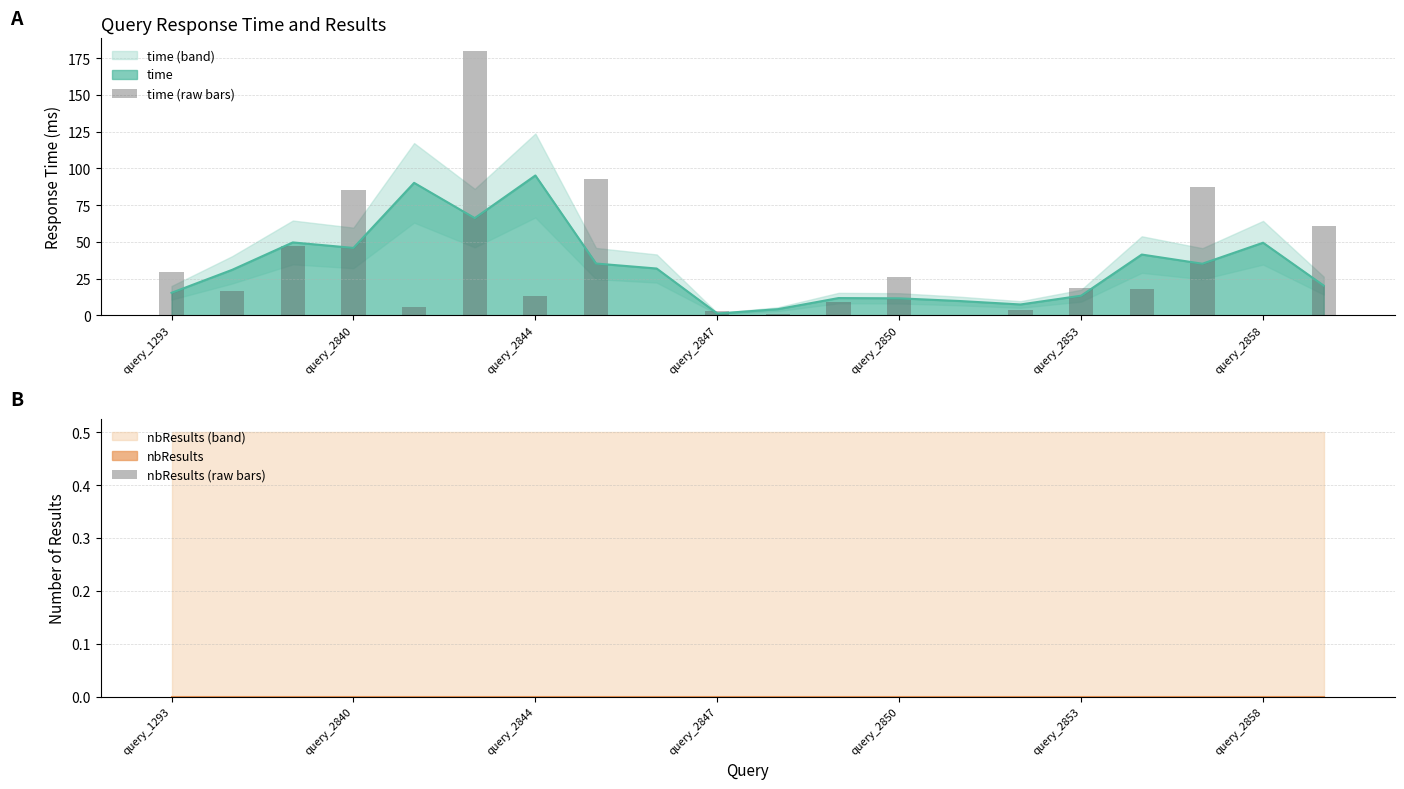

What is the maximum value for time?

95.2